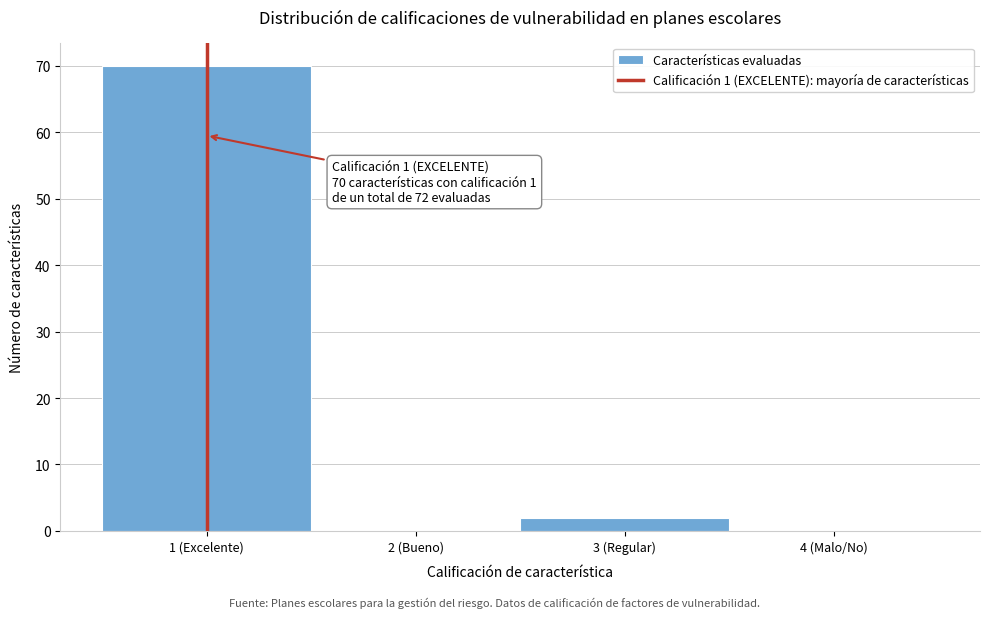

Reading left to right, transcribe all the data shown in this chart.

1 (Excelente)=70	2 (Bueno)=0	3 (Regular)=2	4 (Malo/No)=0